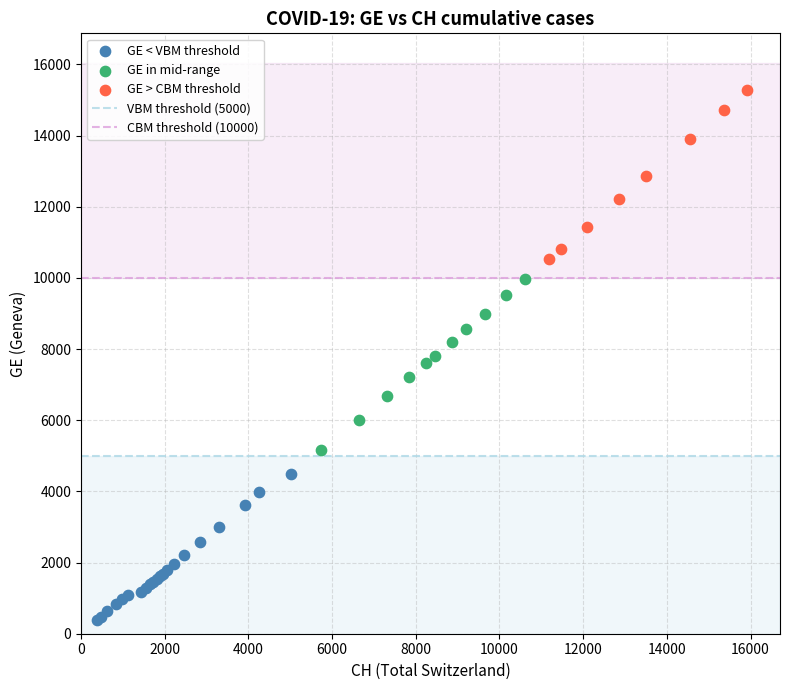

Which series contains the lowest Y value?

GE < VBM threshold